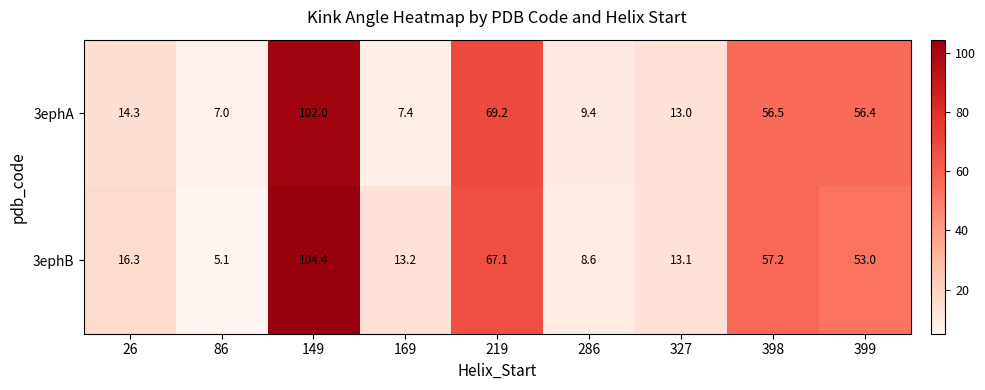

Reading left to right, extract all data points from this chart.

3ephA: 14.3	7.0	102.0	7.4	69.2	9.4	13.0	56.5	56.4
3ephB: 16.3	5.1	104.4	13.2	67.1	8.6	13.1	57.2	53.0